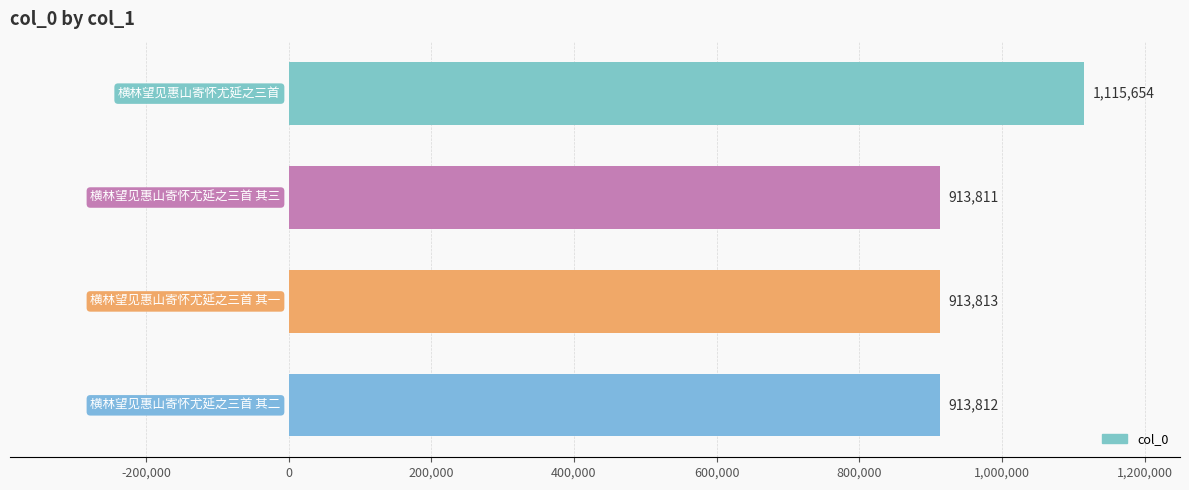

What is the minimum value shown in the chart?

913811